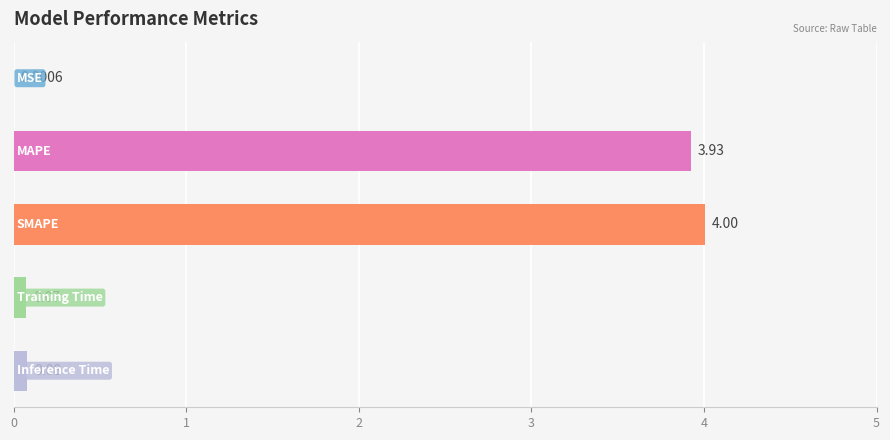

What is the average value?

1.6